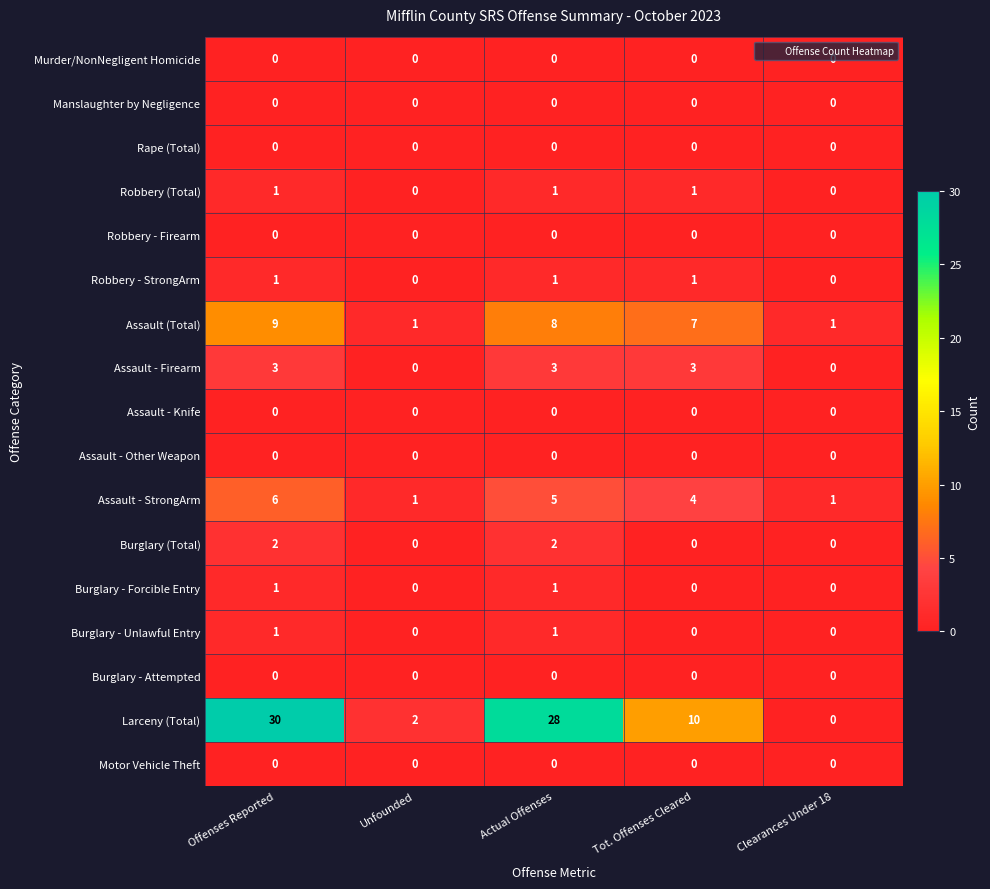

Count the number of data series in this chart.

17